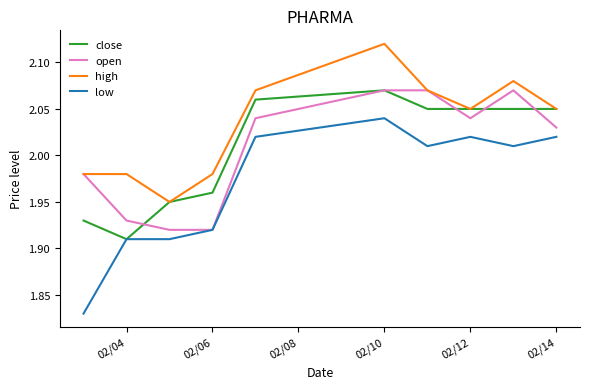

Which series has the widest spread of values?

low